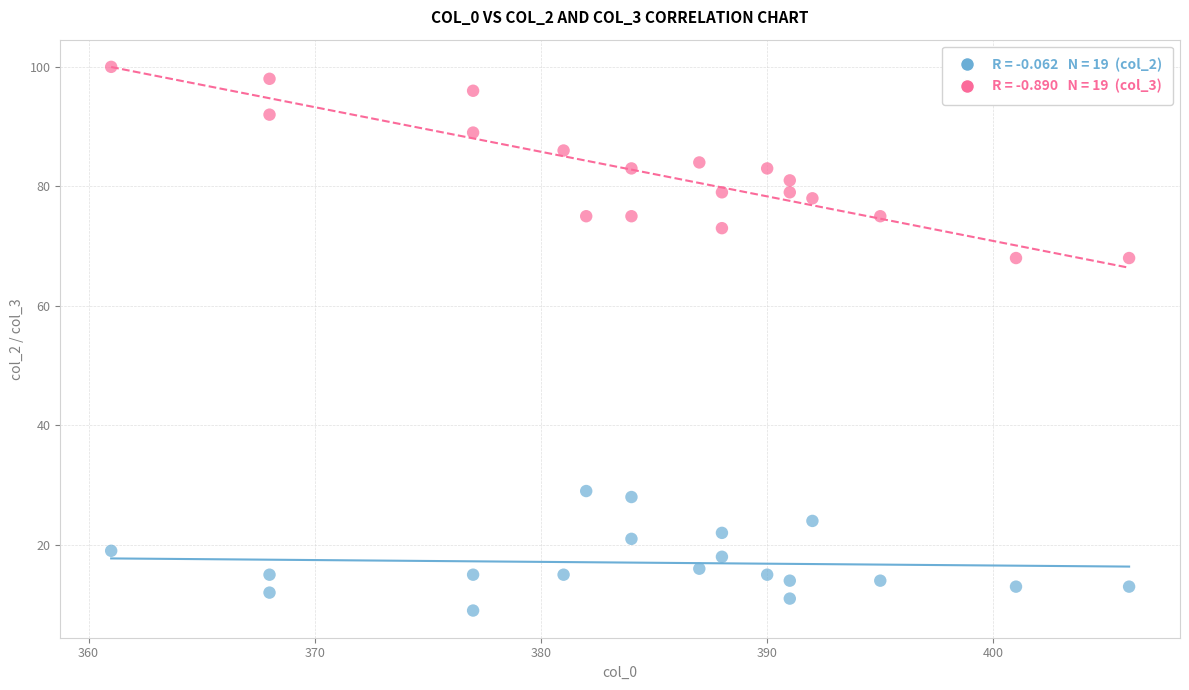

Across all data points, what is the range of X values (max minus min)?

45